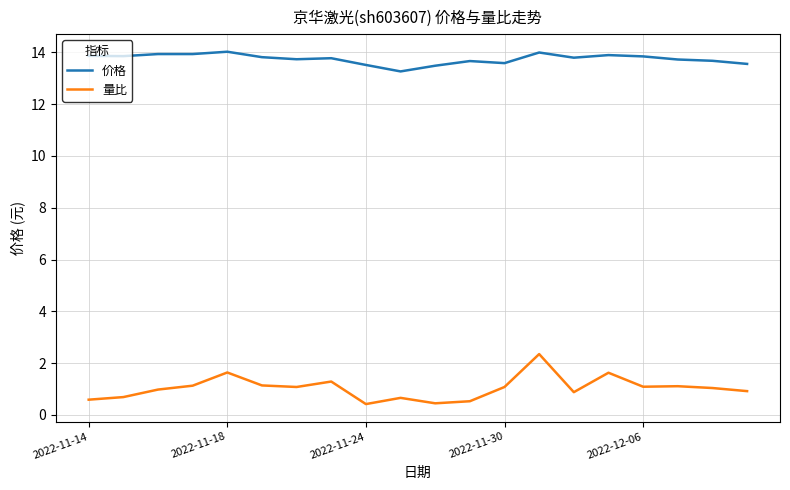

Which series has the widest spread of values?

量比